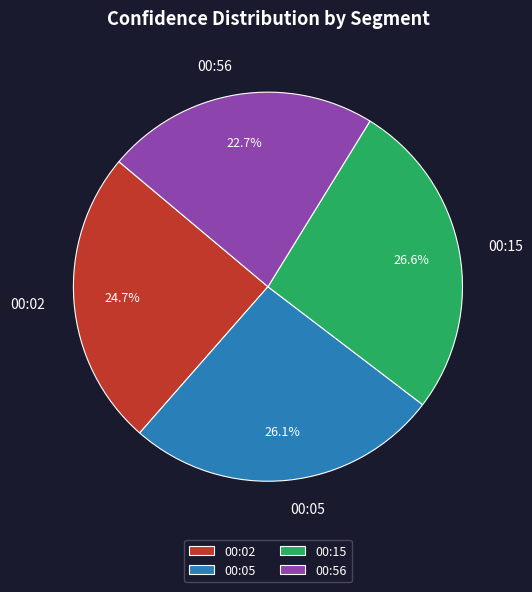

How much of the chart is everything except 00:56?

77.3%